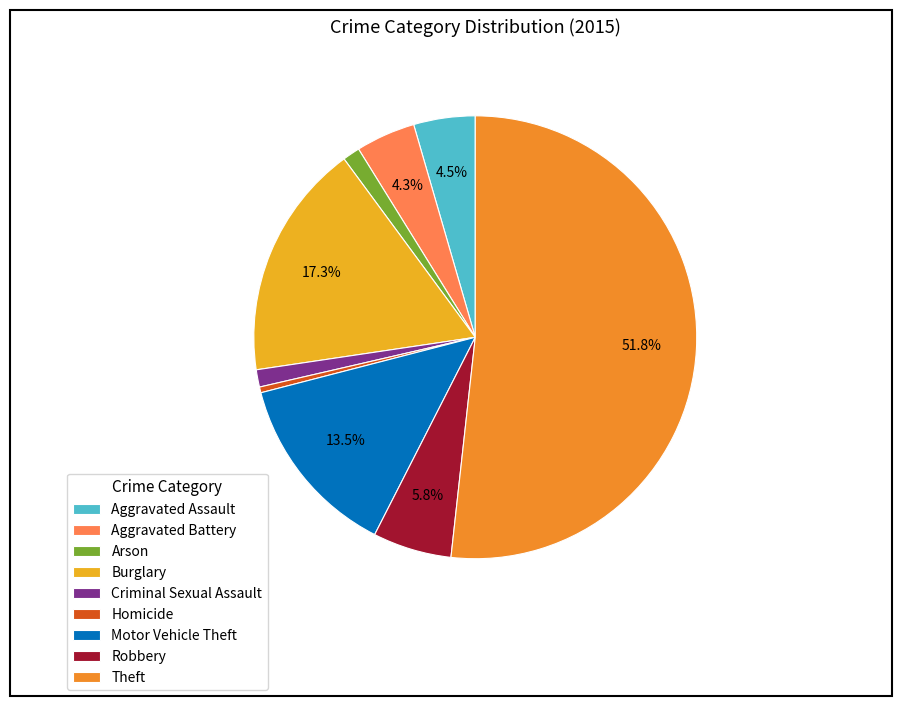

To the nearest percent, what portion does Aggravated Assault represent?

4%